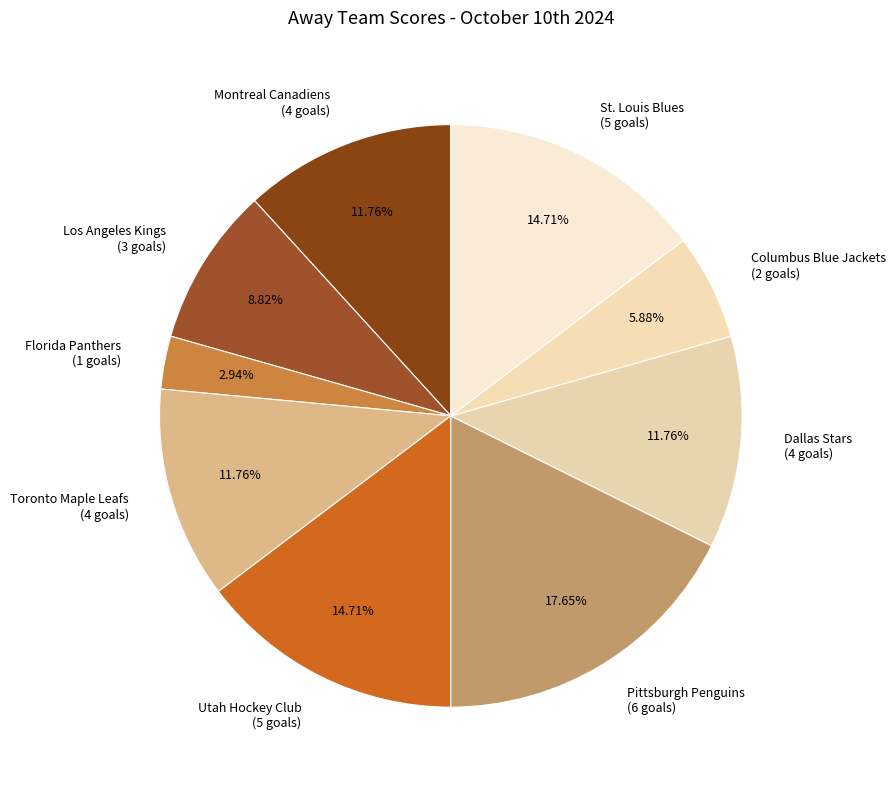

The St. Louis Blues slice represents 23% of the pie. True or false?

False